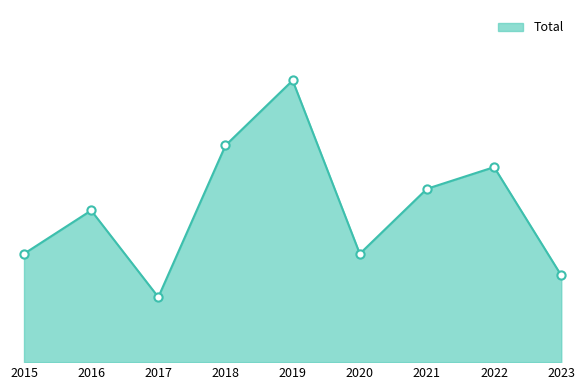

Approximately how many times larger is the value at 2015 compared to 2020?

1.0